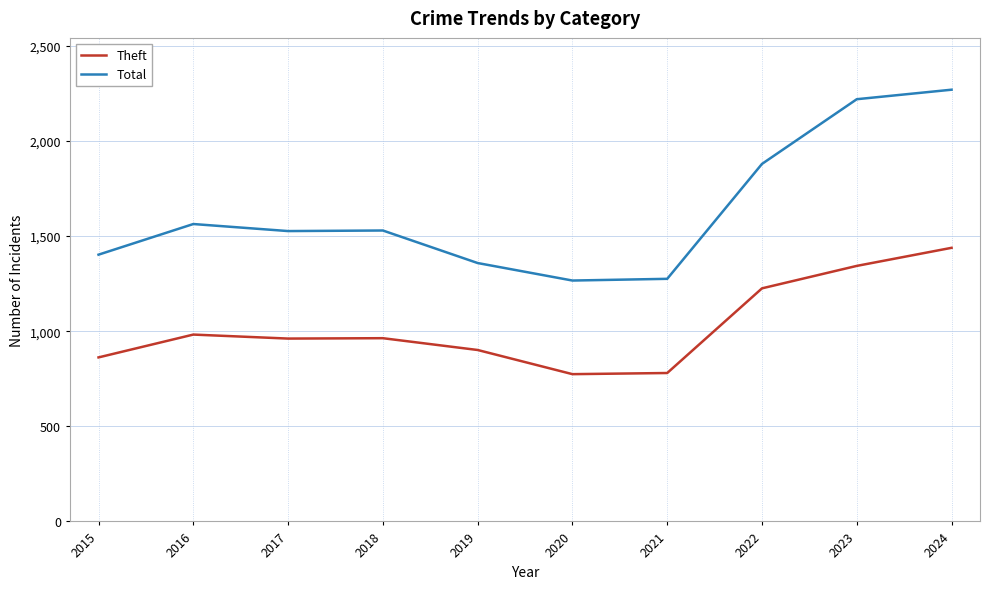

Rank the series by their maximum value, from lowest to highest.

Theft, Total